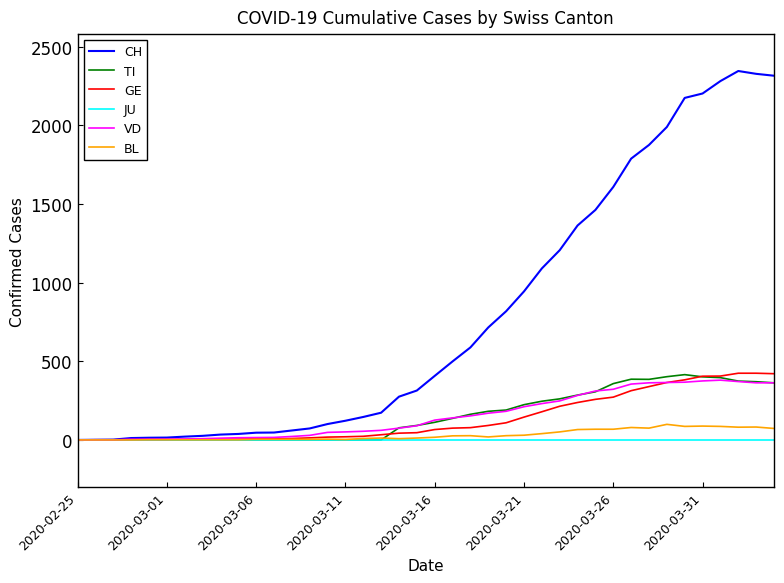

What is the maximum value shown in the chart?

2345